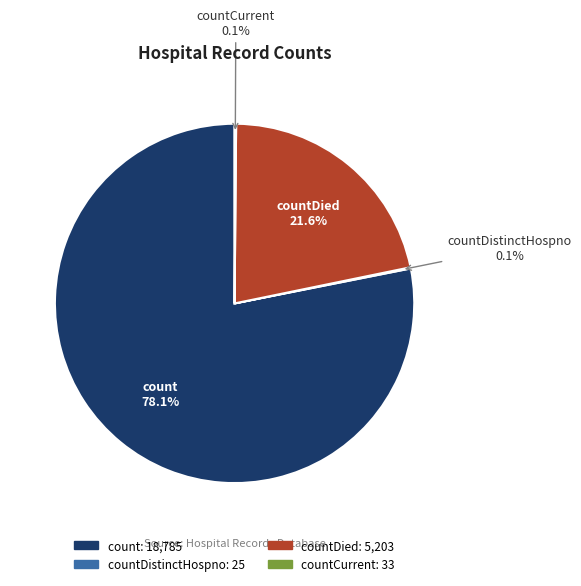

Is there any slice that represents more than half of the pie?

Yes